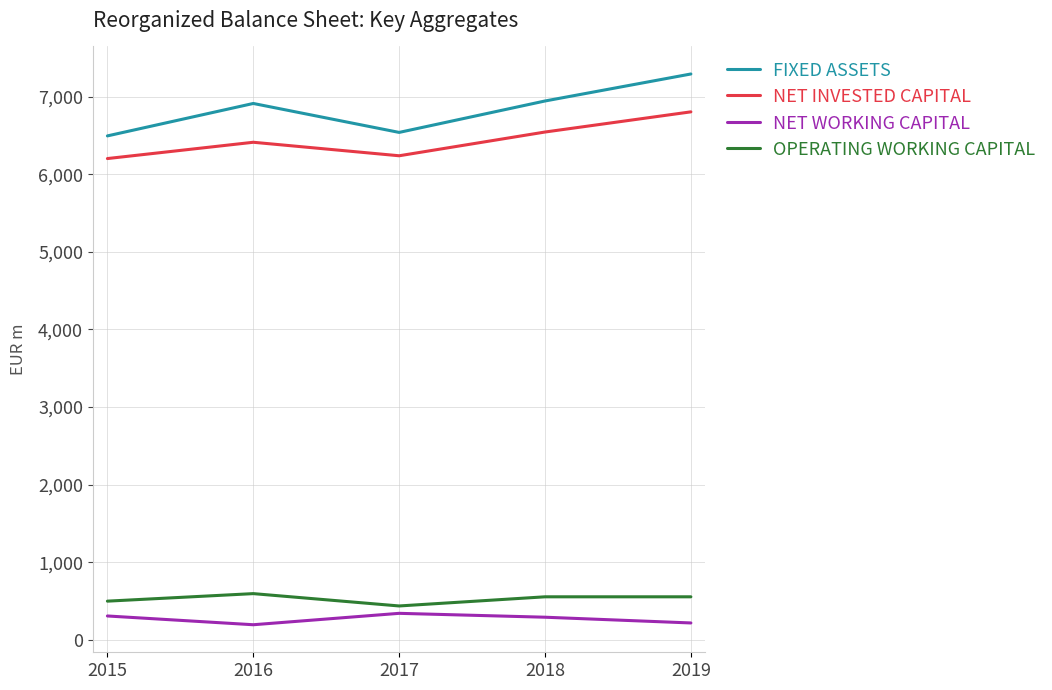

What is the highest value of the NET INVESTED CAPITAL series?

6805